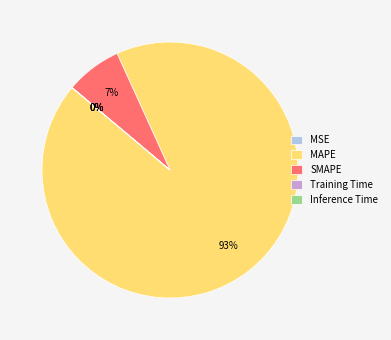

Does MAPE account for over 50% of the chart?

Yes